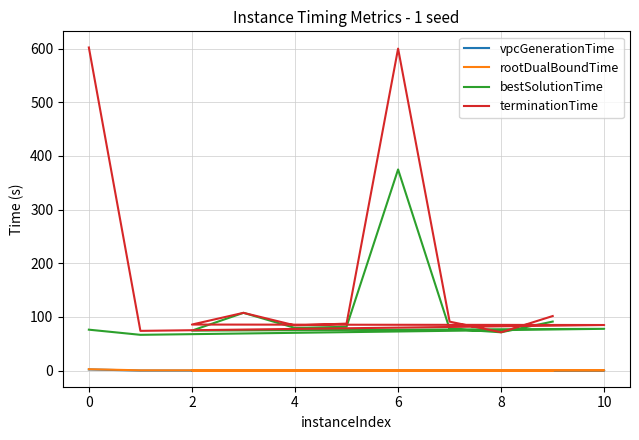

Is the value of bestSolutionTime at −2 greater than the value of rootDualBoundTime at 0?

Yes